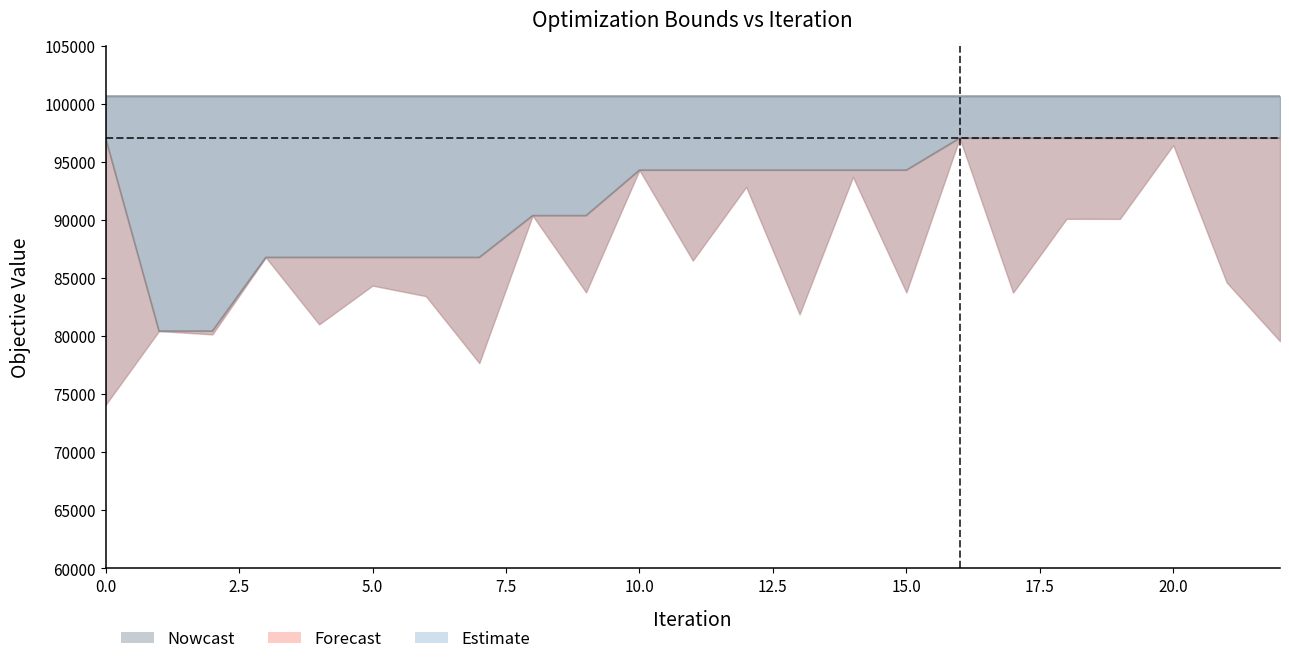

The UB series shows 157056.1 at 15. True or false?

False